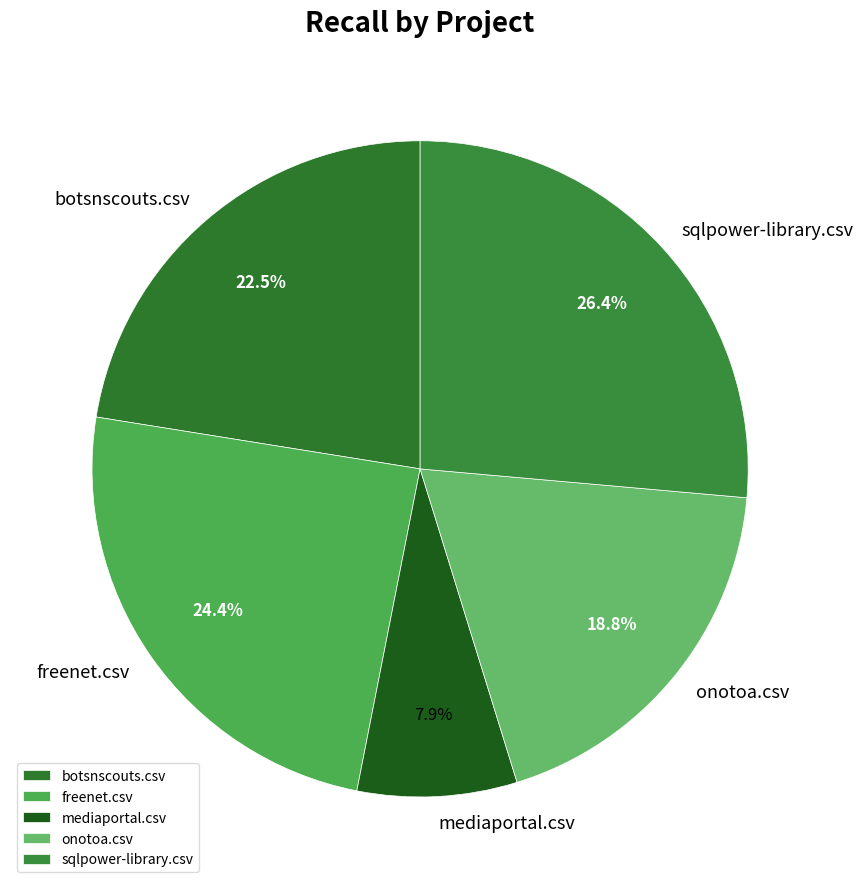

Between freenet.csv and mediaportal.csv, which is larger?

freenet.csv